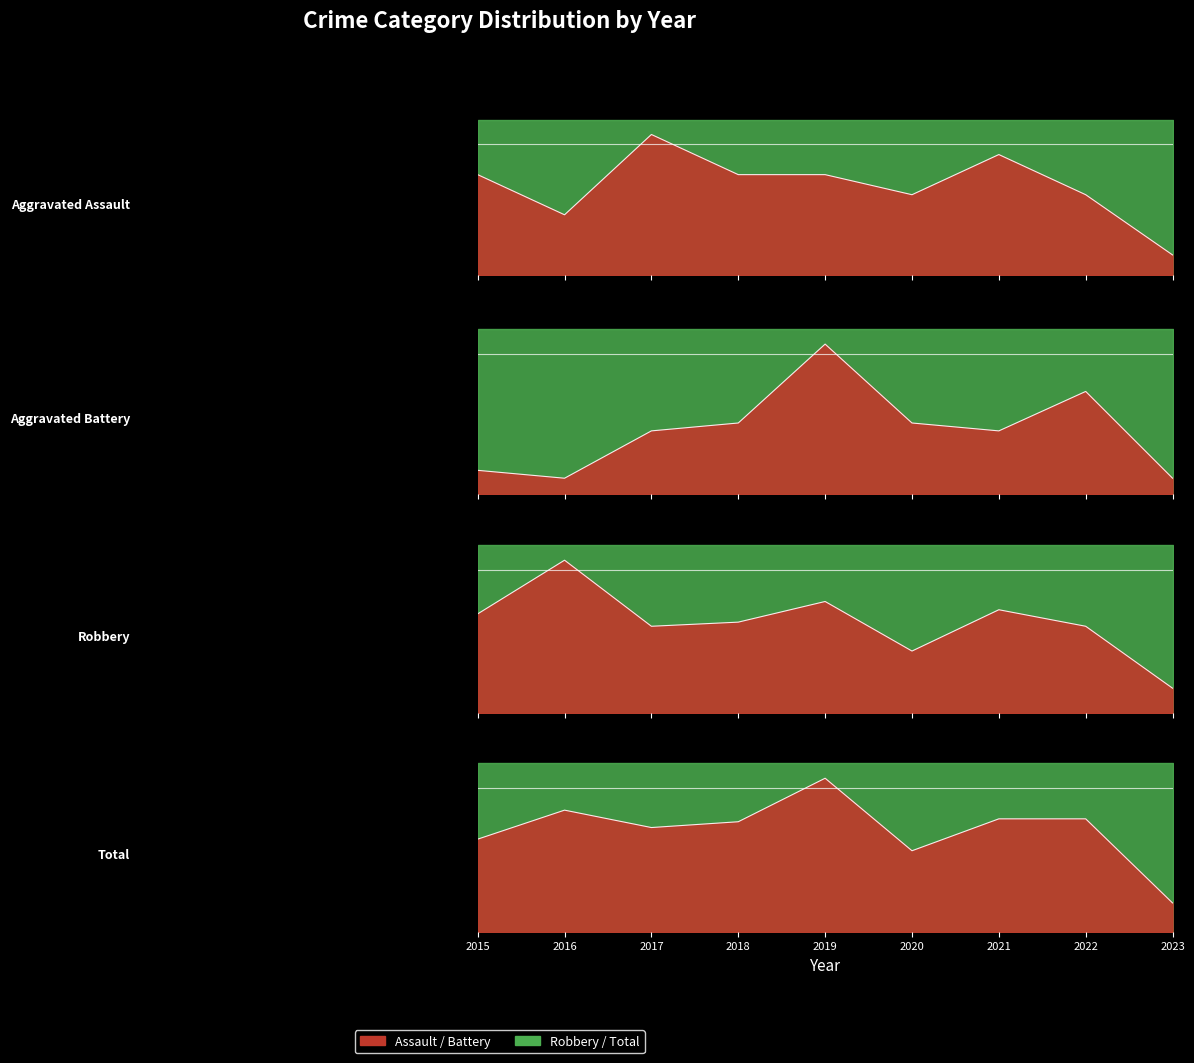

What is the sum of the Aggravated Assault values at 2023 and 2017?

8